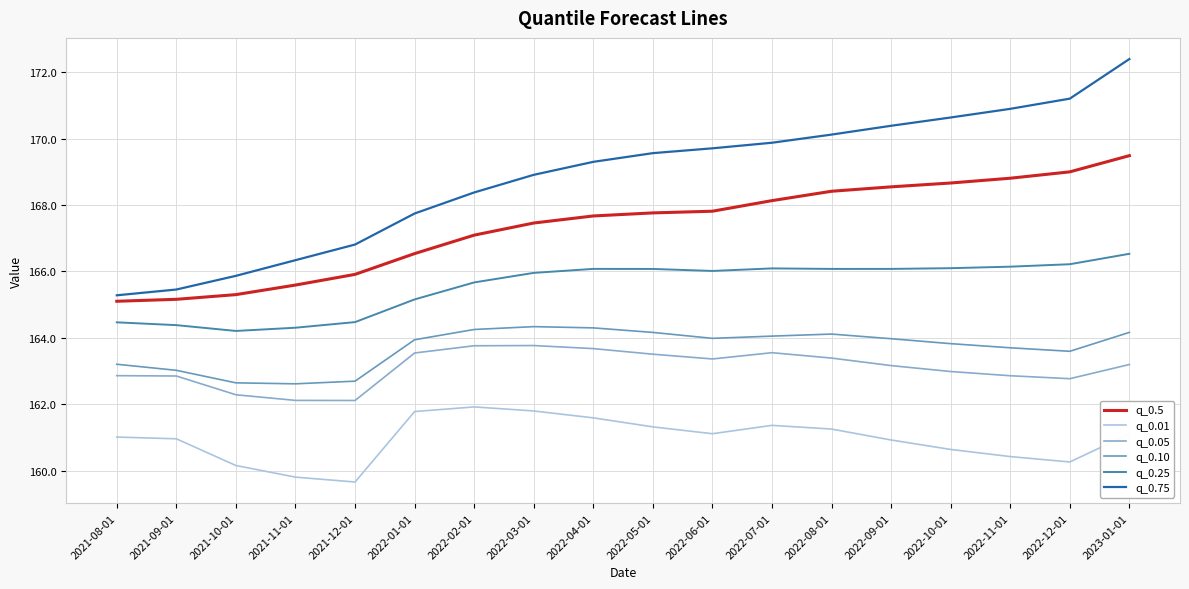

Which series has the widest spread of values?

q_0.75